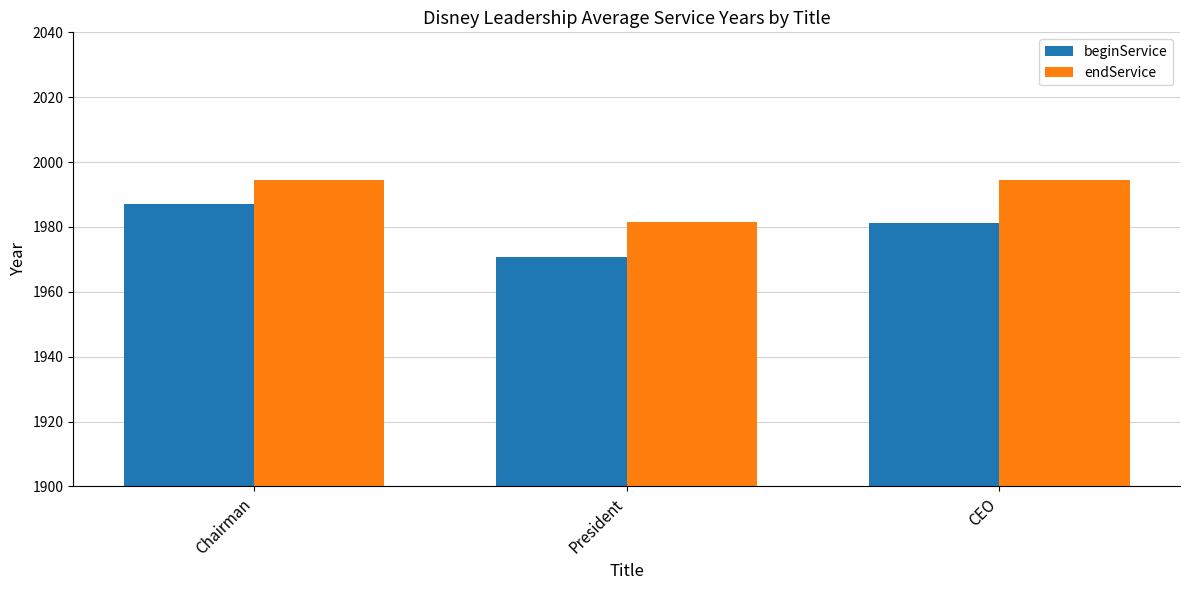

At which category is the sum across all series the highest?

Chairman